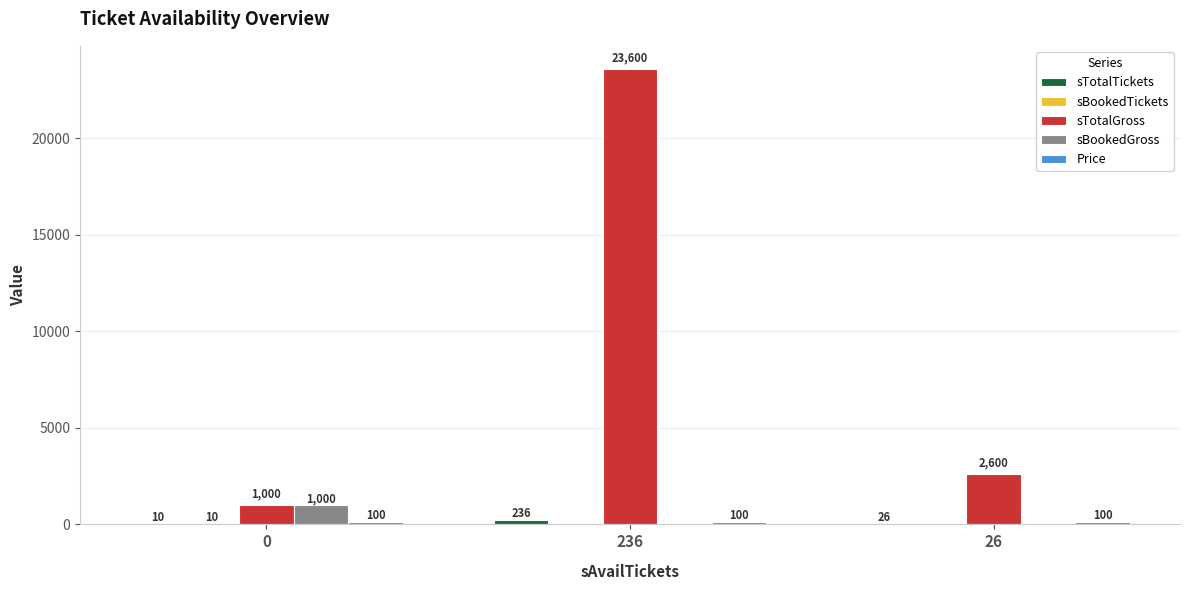

Which series has the largest total across all categories?

sTotalGross